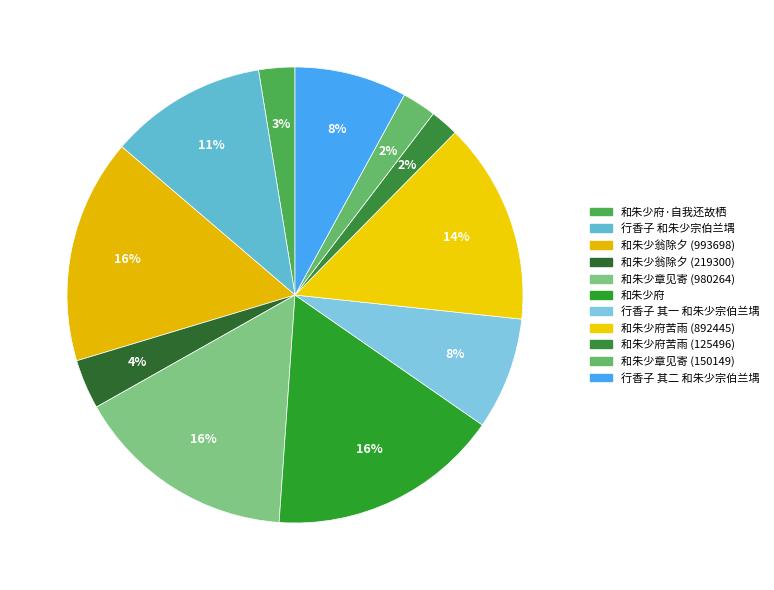

To the nearest percent, what is the difference between the largest and smallest slice percentages?

14%